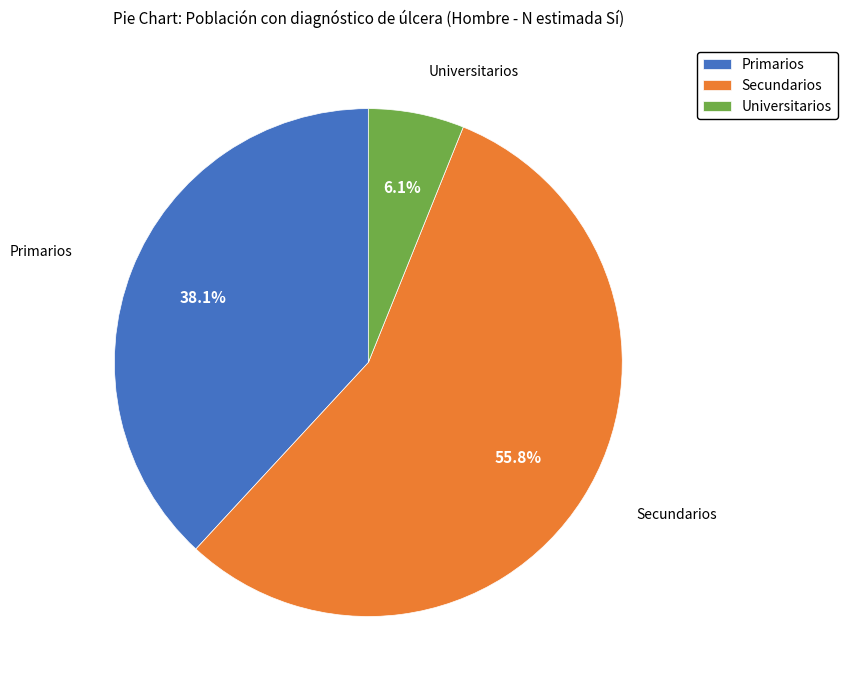

Do Secundarios and Universitarios together represent more than half of the pie?

Yes